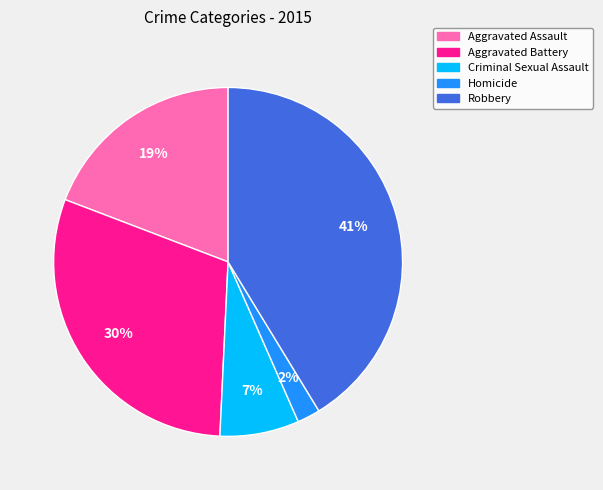

What is the smallest slice in the pie chart?

Homicide